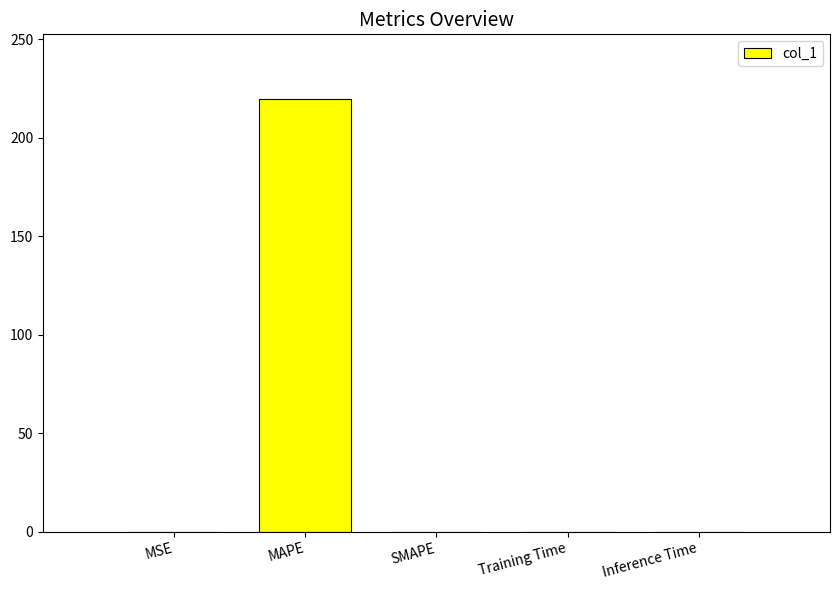

The value at MAPE is 60.2. True or false?

False